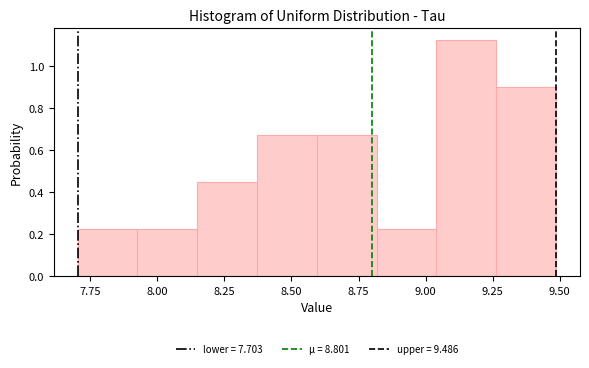

Reading left to right, list every bar in this chart as the range it spans on the x-axis followed by its height. Neither the bar edges nor the heights are printed on the chart, so give them approximately, as read against the axes.

7.70 to 7.95: 0.22
7.95 to 8.15: 0.22
8.15 to 8.35: 0.44
8.35 to 8.60: 0.68
8.60 to 8.80: 0.68
8.80 to 9.05: 0.22
9.05 to 9.25: 1.12
9.25 to 9.50: 0.90